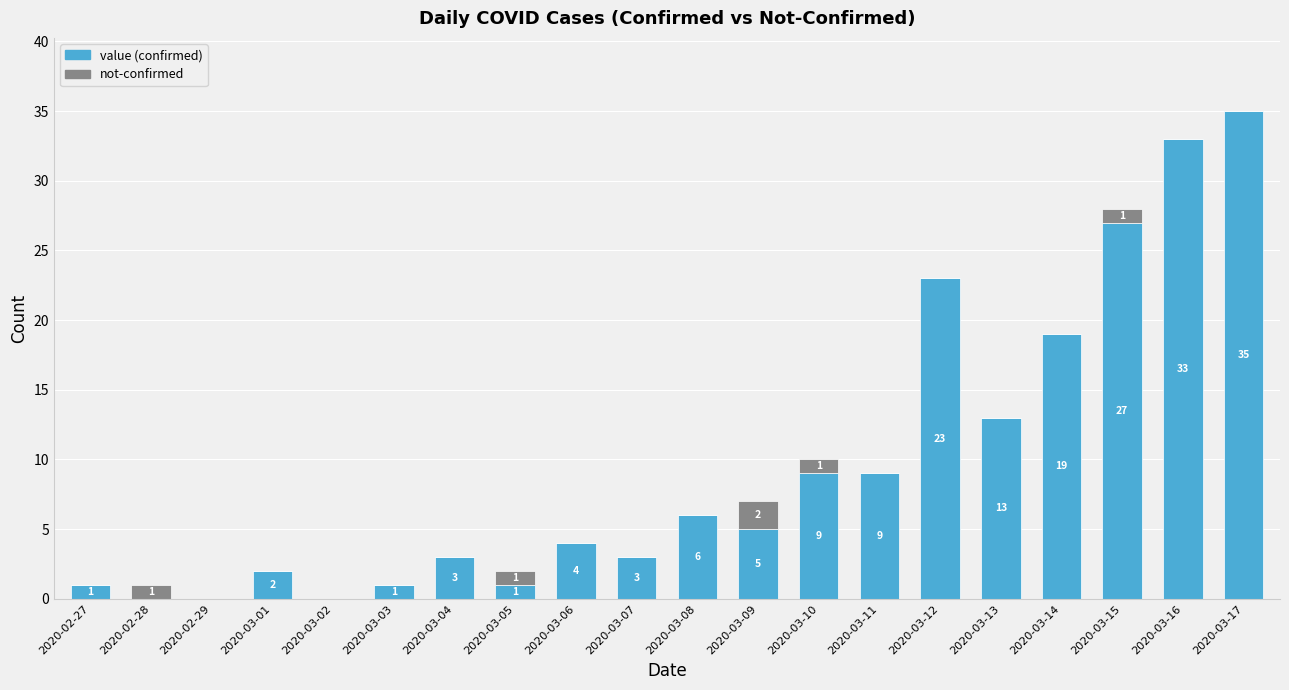

At which category is the sum across all series the highest?

2020-03-17